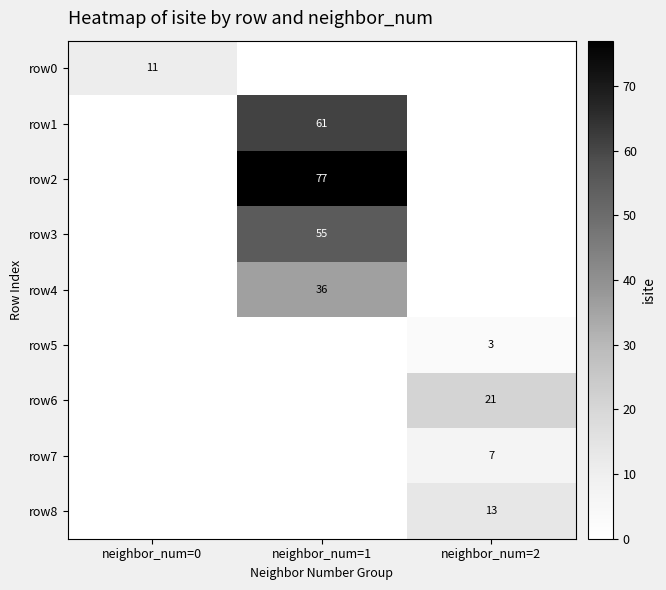

The value of row0 at neighbor_num=0 is 11. True or false?

True